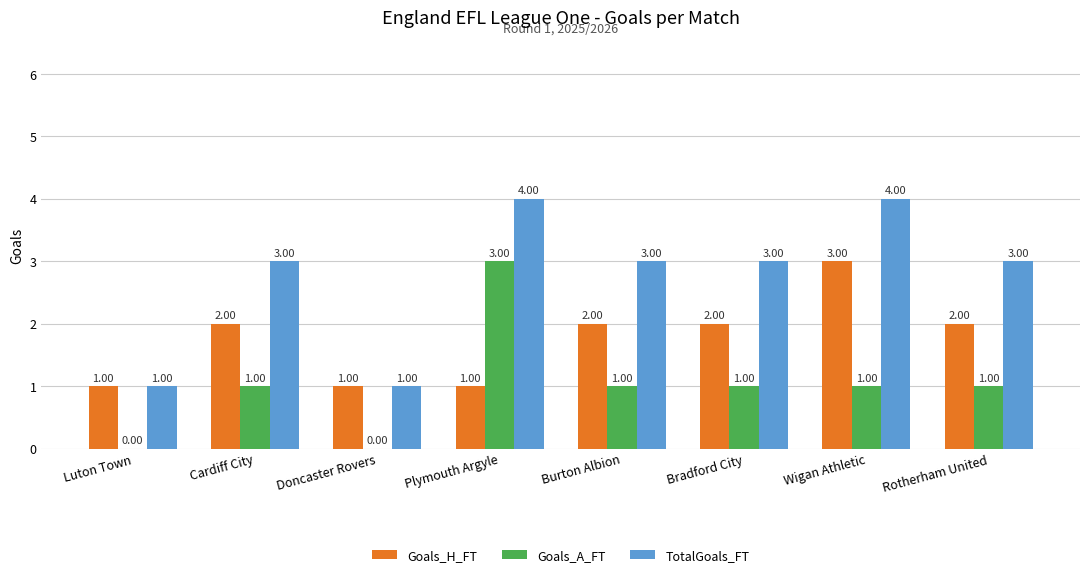

The Goals_H_FT series shows 1 at Luton Town. True or false?

True